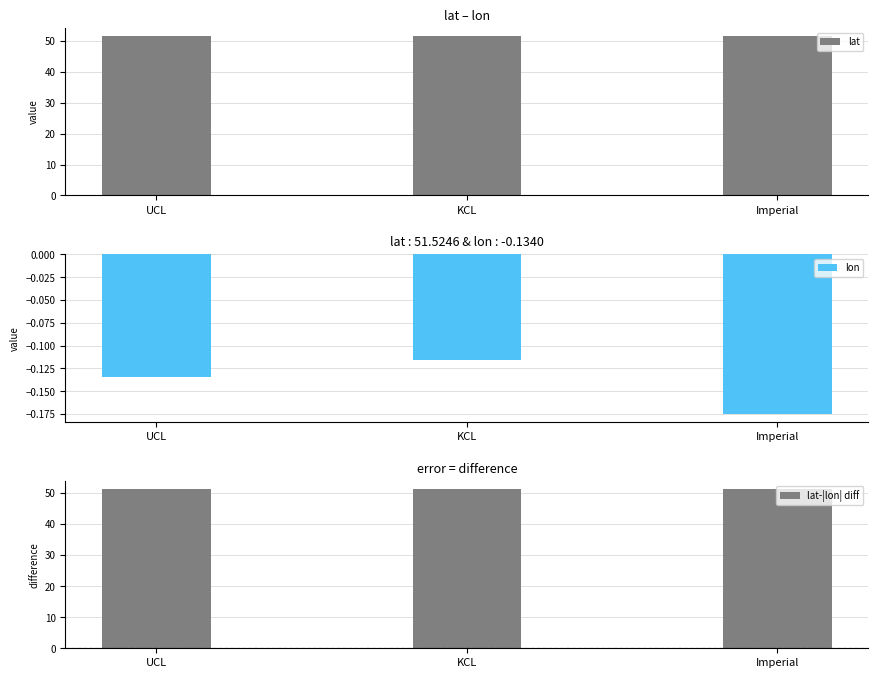

At Imperial, list the series in order from largest to smallest.

lat, lon